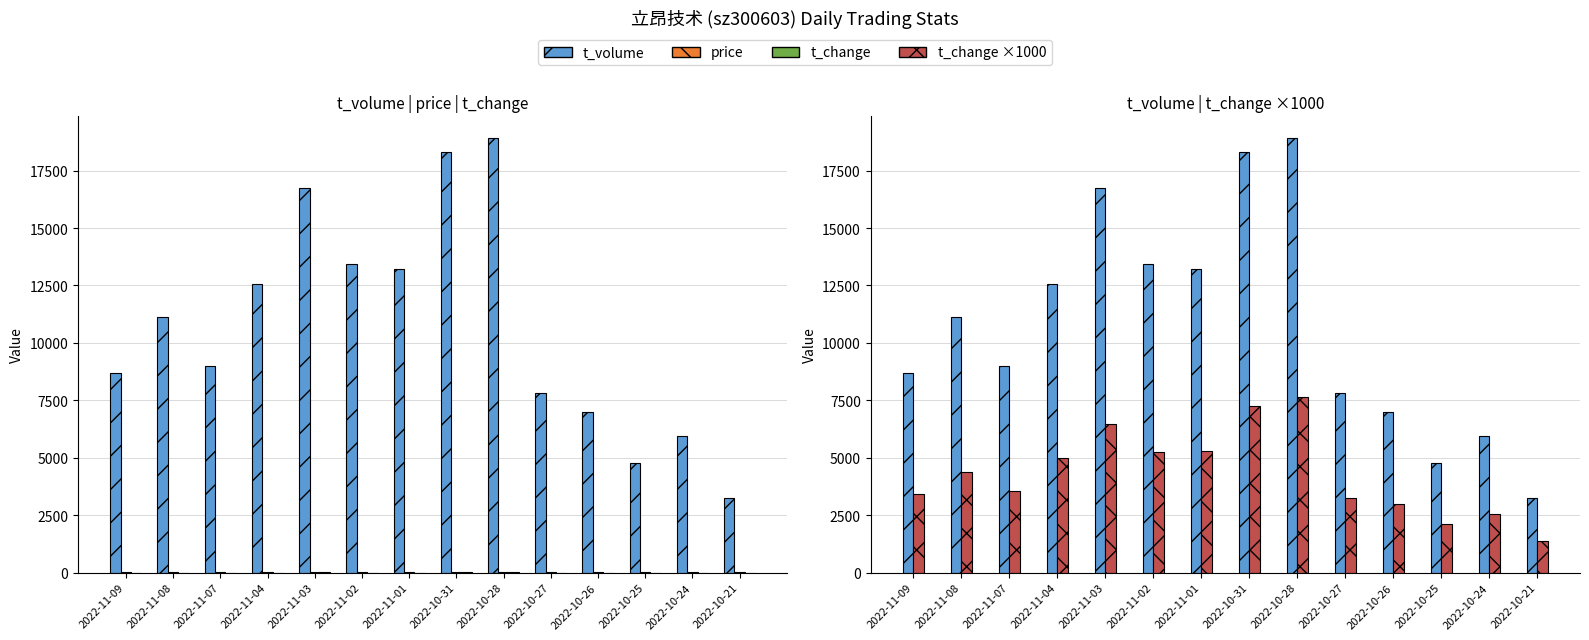

What is the minimum value shown in the chart?

1.4